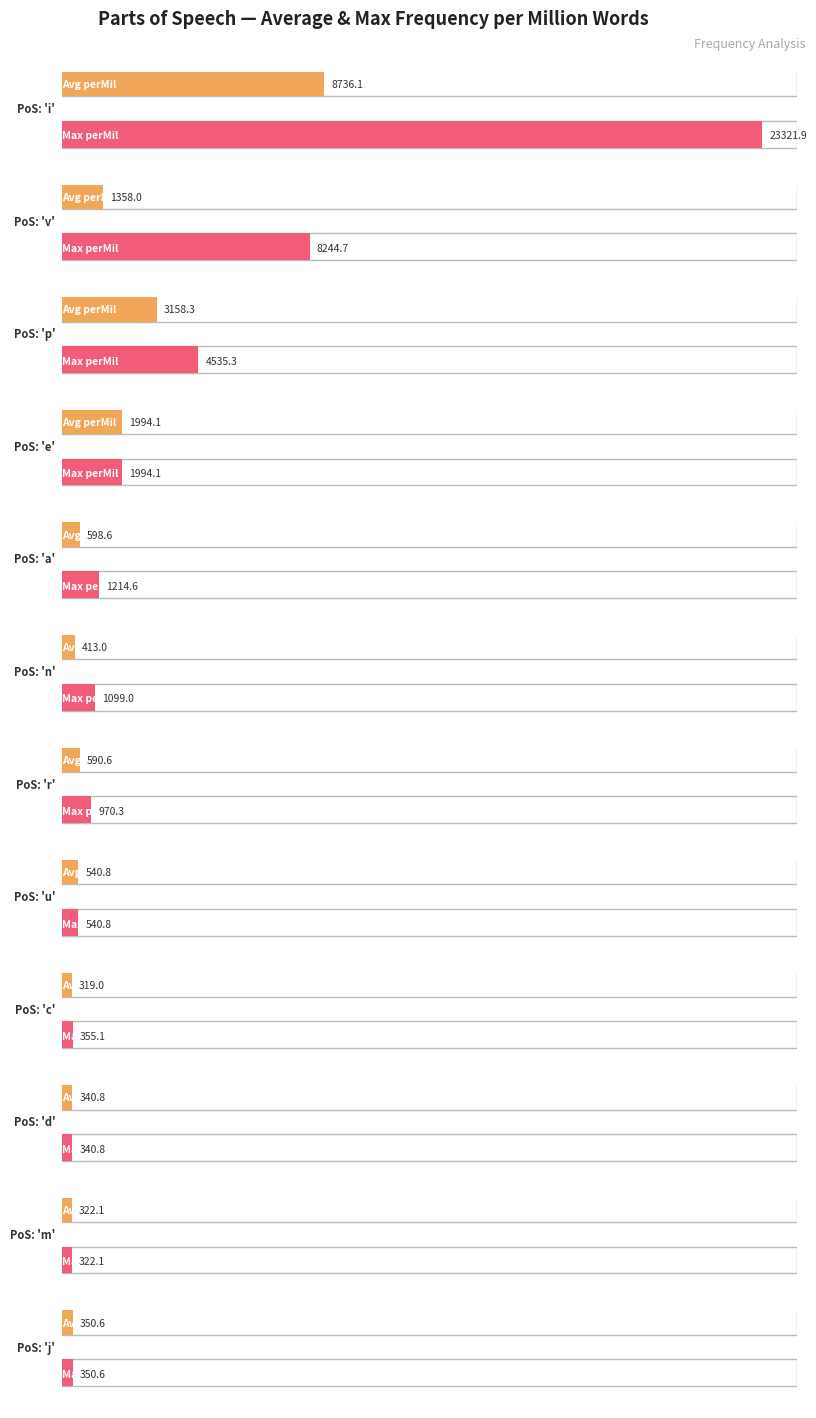

What is the value of the avg_freq_perMil bar at the 4th from the left?

1994.1